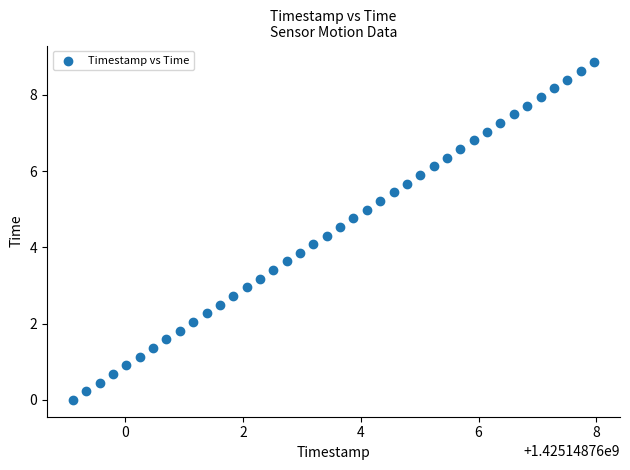

What is the range of X values (max minus min)?

8.8